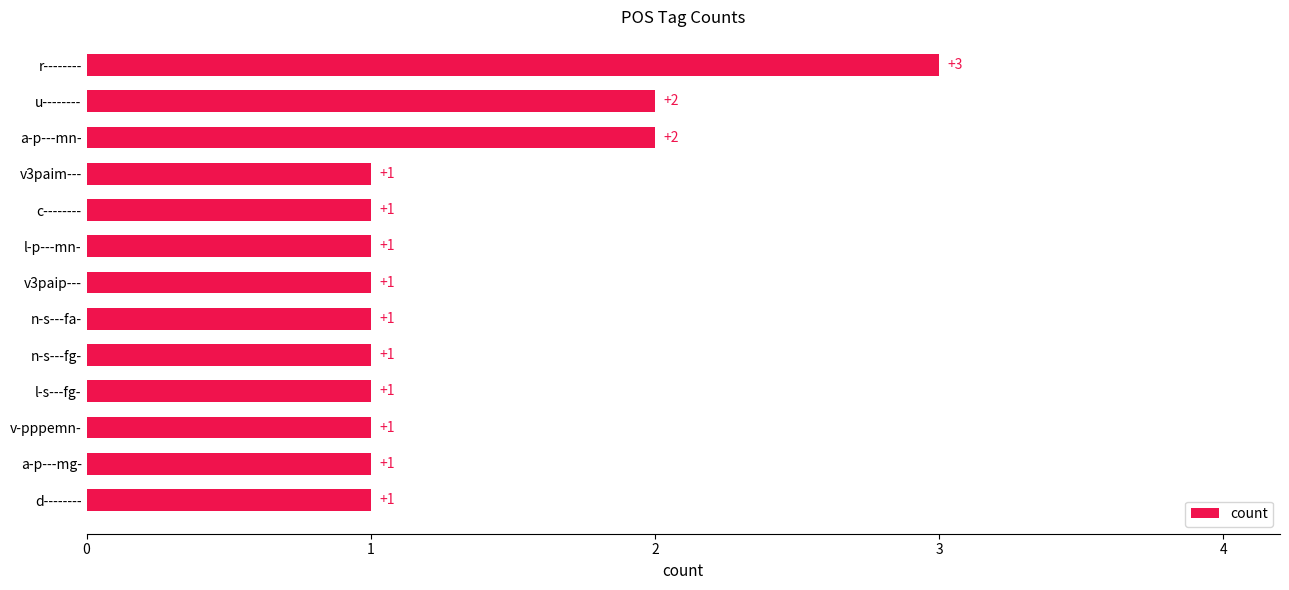

What is the change in value from c-------- to a-p---mn-?

+1